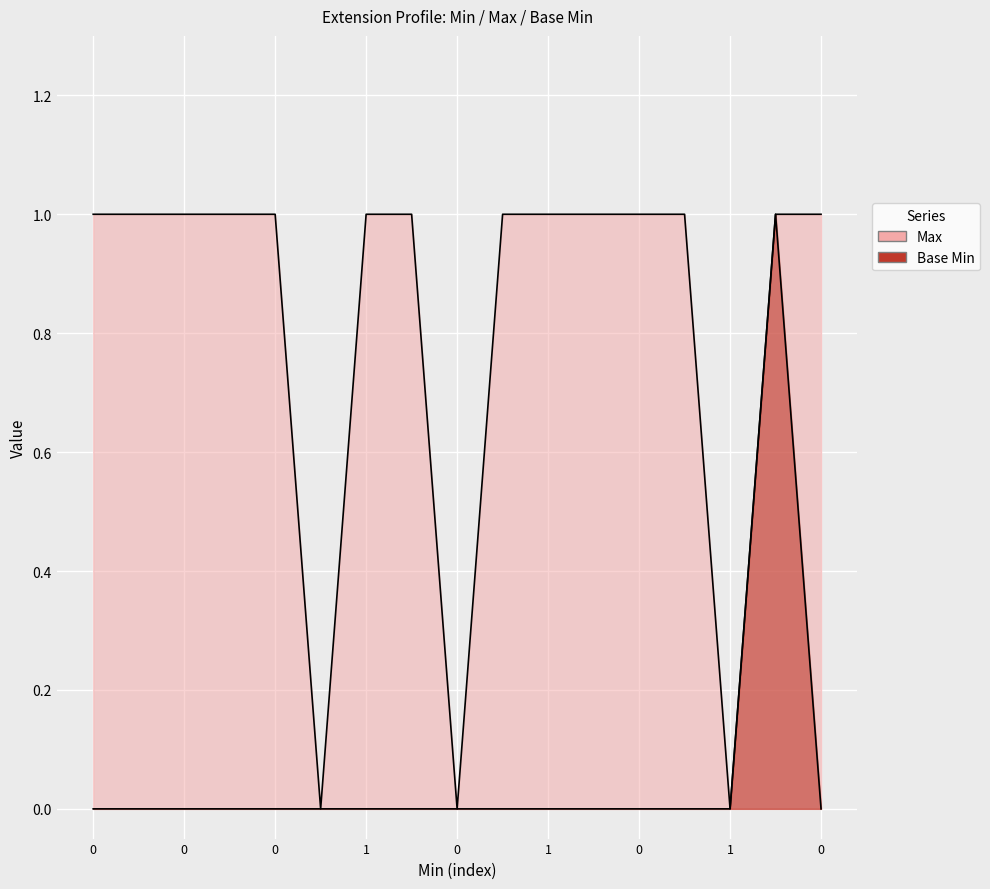

True or false: Base Min has more than 1 points higher than both neighbors.

False